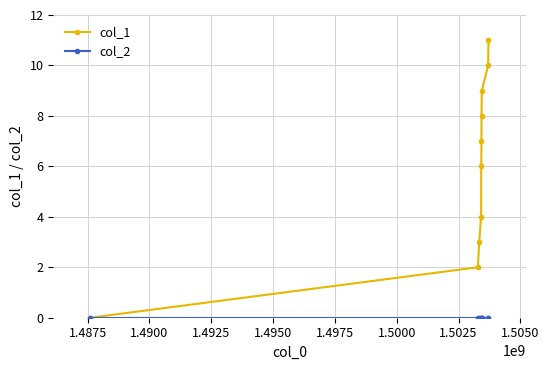

What is the value of the col_1 point at the 9th from the left?

10